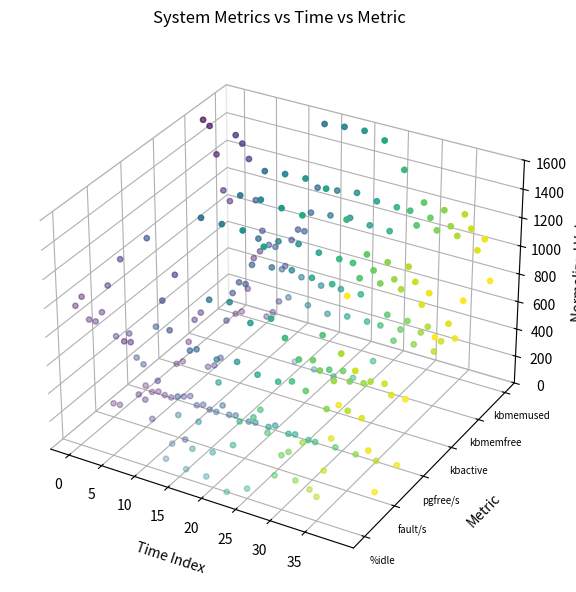

Which series has the largest total across all categories?

kbmemused